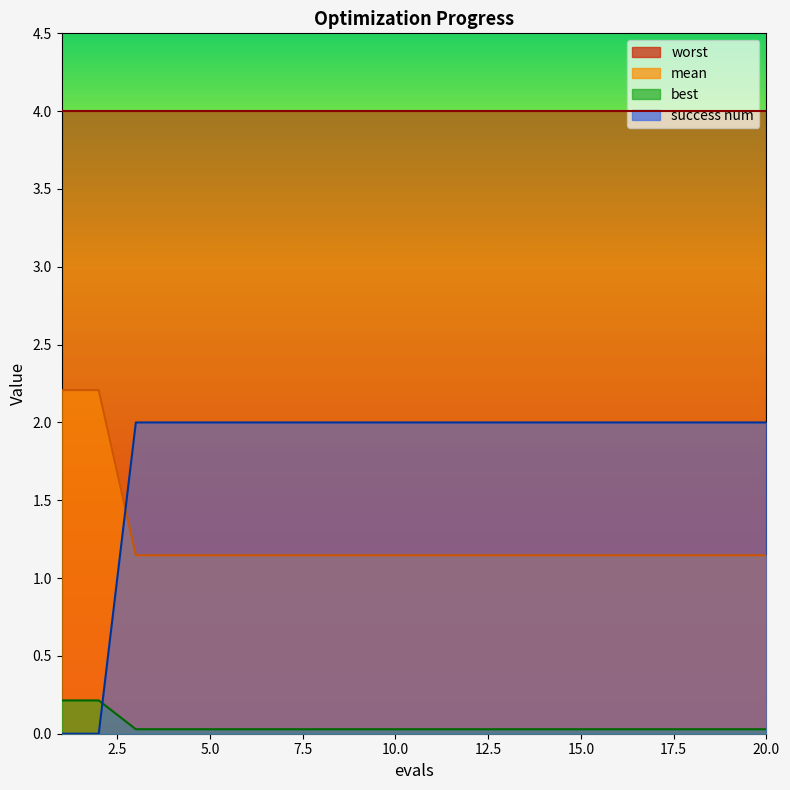

What value does the mean series have at 1?

2.2